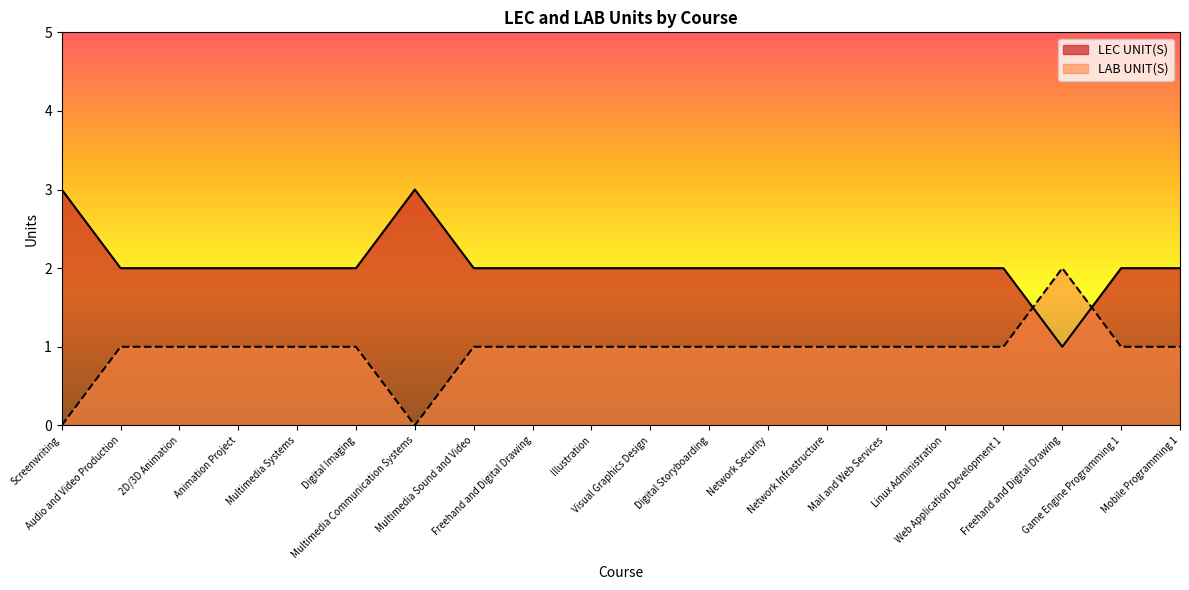

What is the sum of the LEC UNIT(S) values at Digital Storyboarding and Web Application Development 1?

4